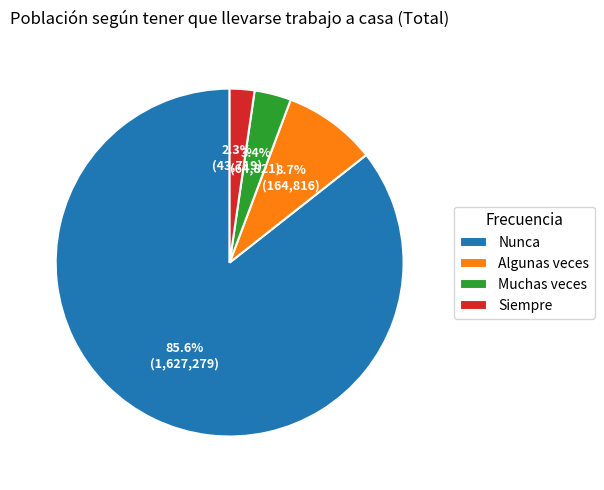

Which category has the smallest portion of the pie?

Siempre